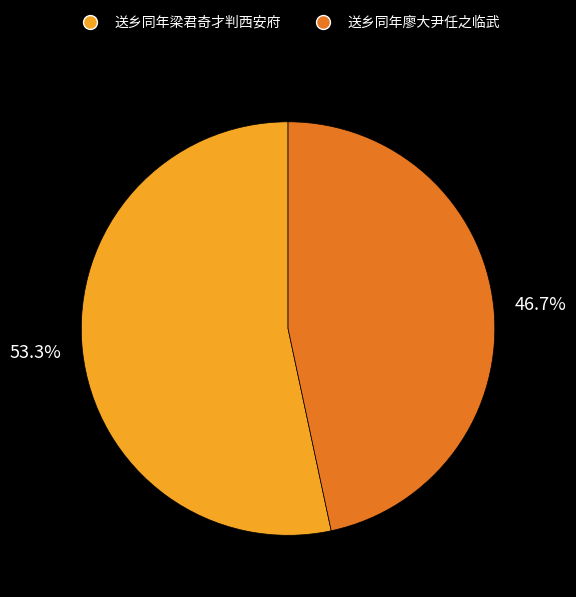

Rank the categories by value from highest to lowest.

53.3%, 46.7%